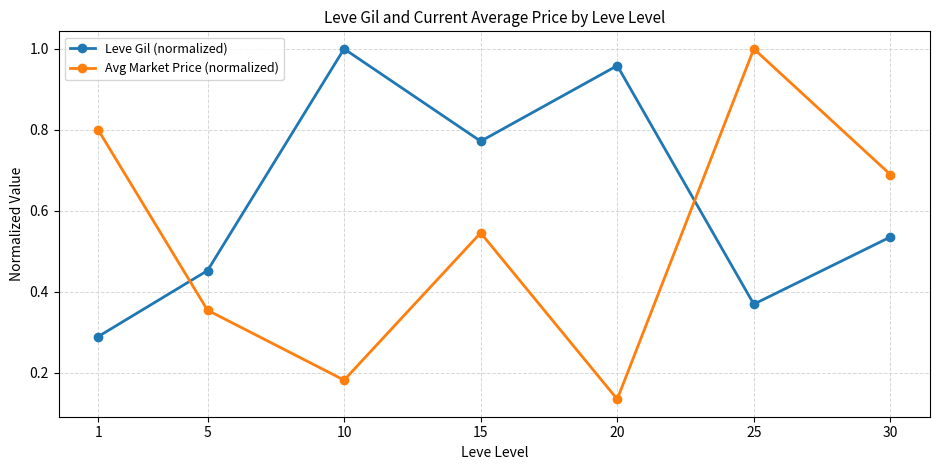

Rank the categories by Leve Gil (normalized) value from highest to lowest.

10, 20, 15, 30, 5, 25, 1